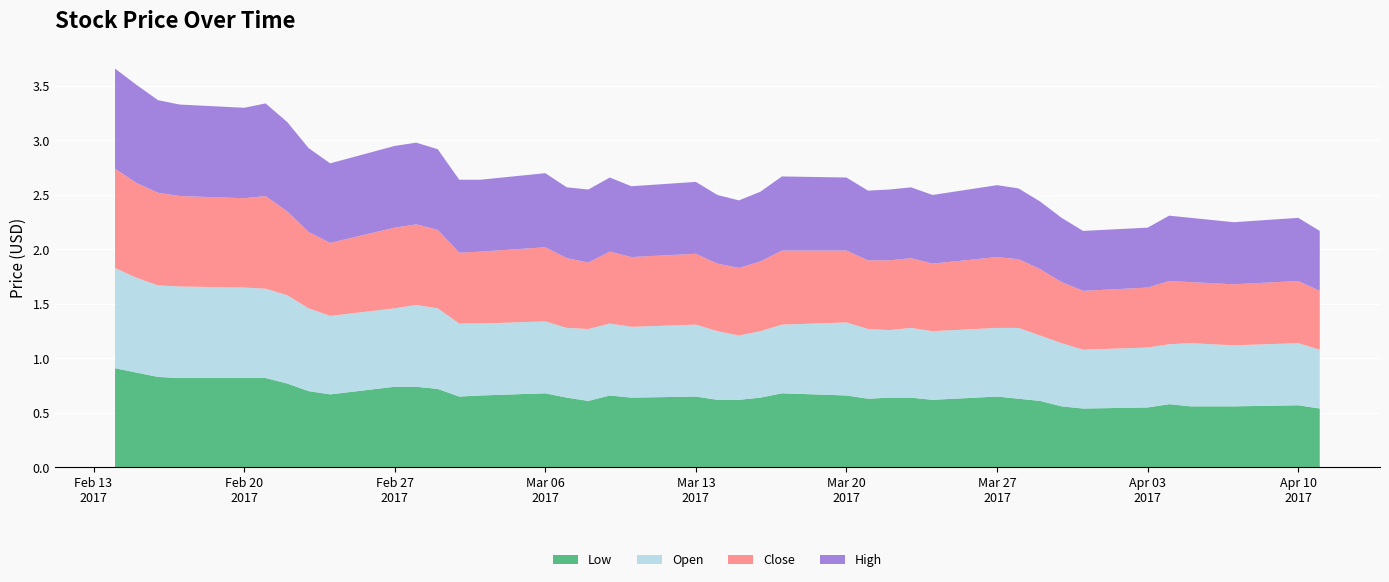

Reading left to right, transcribe all the data shown in this chart.

Low: 0.9	0.9	0.8	0.8	0.8	0.8	0.8	0.7	0.7	0.7	0.7	0.7	0.7	0.7	0.7	0.6	0.6	0.7	0.6	0.7	0.6	0.6	0.6	0.7	0.7	0.6	0.6	0.6	0.6	0.7	0.6	0.6	0.6	0.5	0.6	0.6	0.6	0.6	0.6	0.5
Open: 0.9	0.9	0.8	0.8	0.8	0.8	0.8	0.8	0.7	0.7	0.8	0.7	0.7	0.7	0.7	0.6	0.7	0.7	0.7	0.7	0.6	0.6	0.6	0.6	0.7	0.6	0.6	0.6	0.6	0.6	0.7	0.6	0.6	0.5	0.6	0.6	0.6	0.6	0.6	0.5
Close: 0.9	0.9	0.8	0.8	0.8	0.8	0.8	0.7	0.7	0.7	0.7	0.7	0.7	0.7	0.7	0.6	0.6	0.7	0.6	0.7	0.6	0.6	0.6	0.7	0.7	0.6	0.6	0.6	0.6	0.7	0.6	0.6	0.6	0.5	0.6	0.6	0.6	0.6	0.6	0.5
High: 0.9	0.9	0.8	0.8	0.8	0.8	0.8	0.8	0.7	0.8	0.8	0.7	0.7	0.7	0.7	0.7	0.7	0.7	0.7	0.7	0.6	0.6	0.6	0.7	0.7	0.6	0.7	0.7	0.6	0.7	0.7	0.6	0.6	0.6	0.6	0.6	0.6	0.6	0.6	0.6